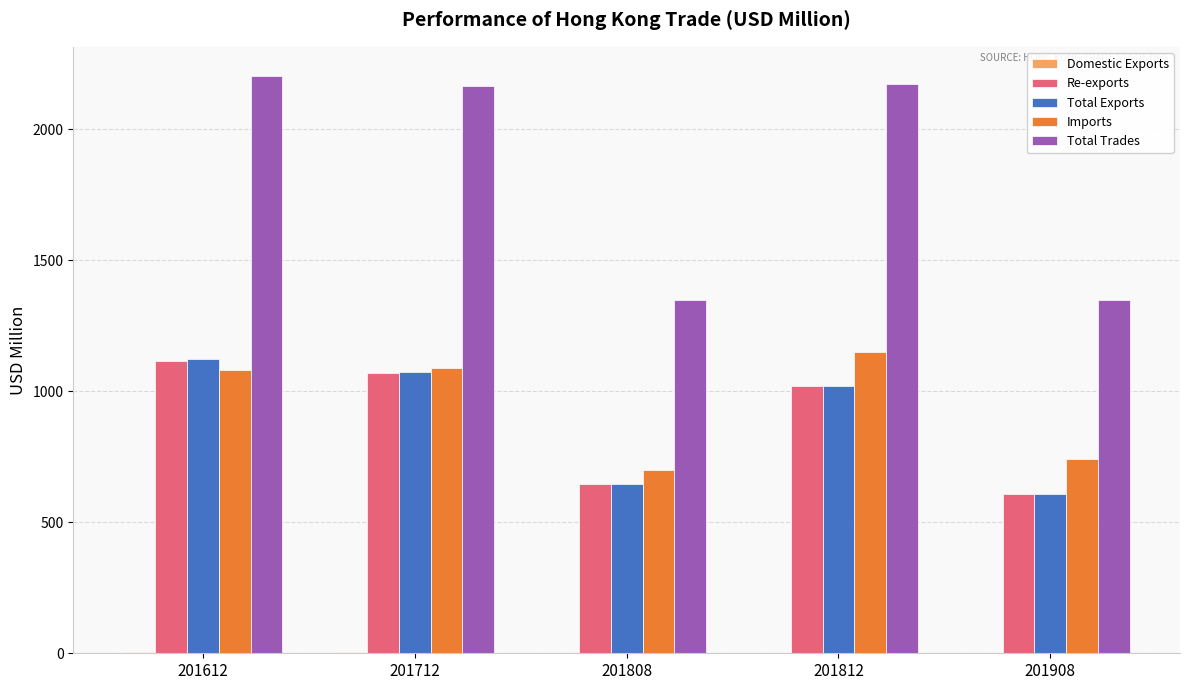

What is the sum of all Total Trades values?

9235.0